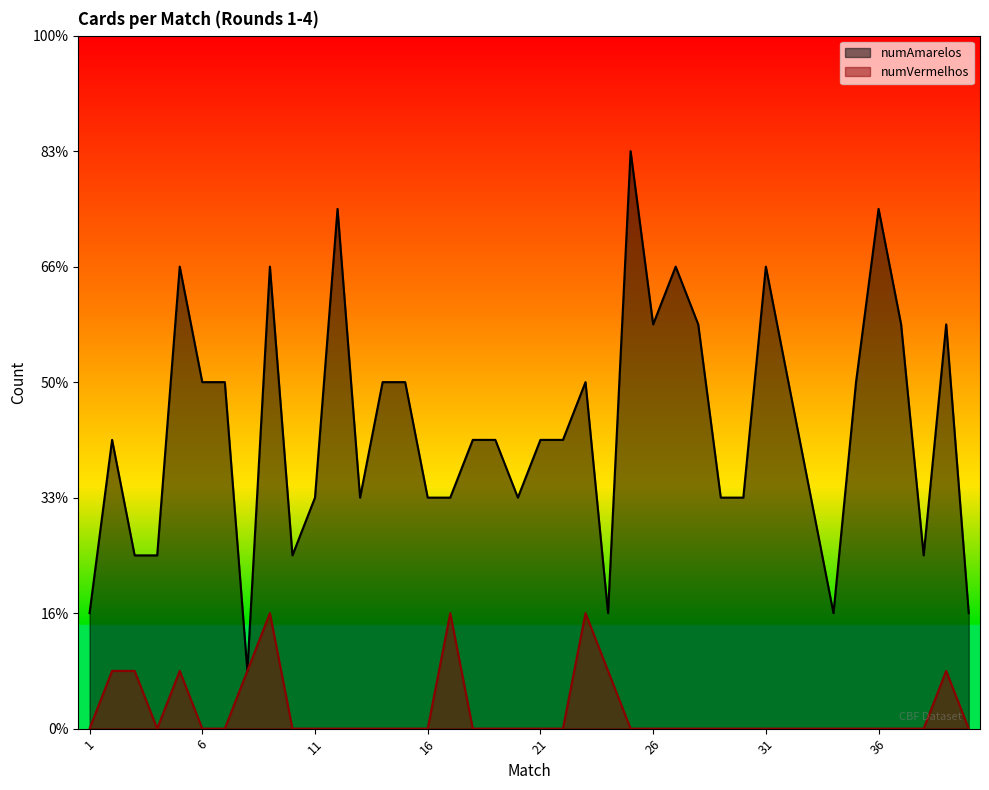

At which label does numVermelhos reach its minimum?

1